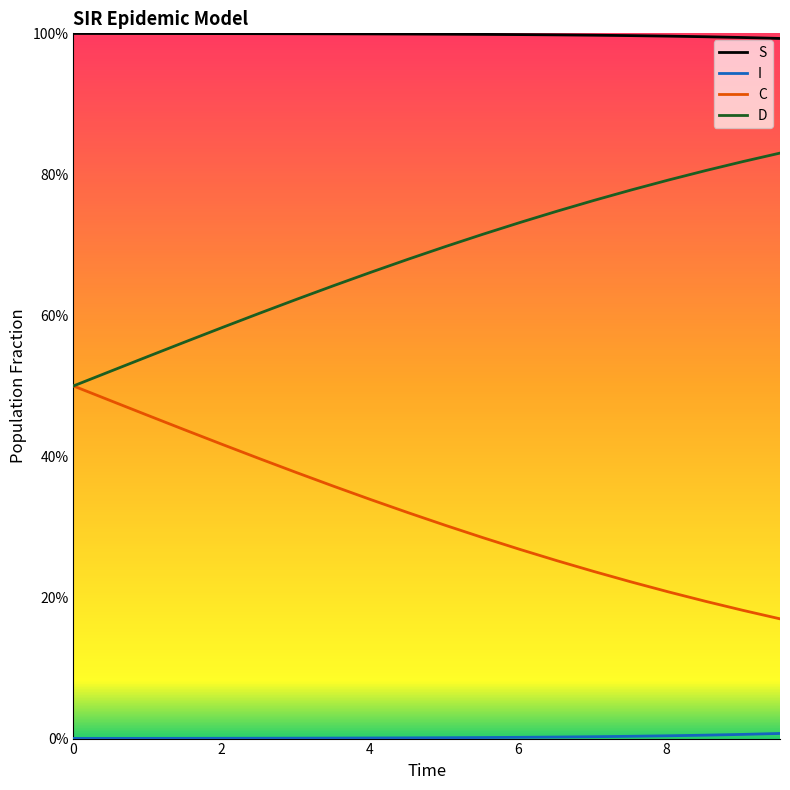

True or false: I and C intersect in this chart.

False